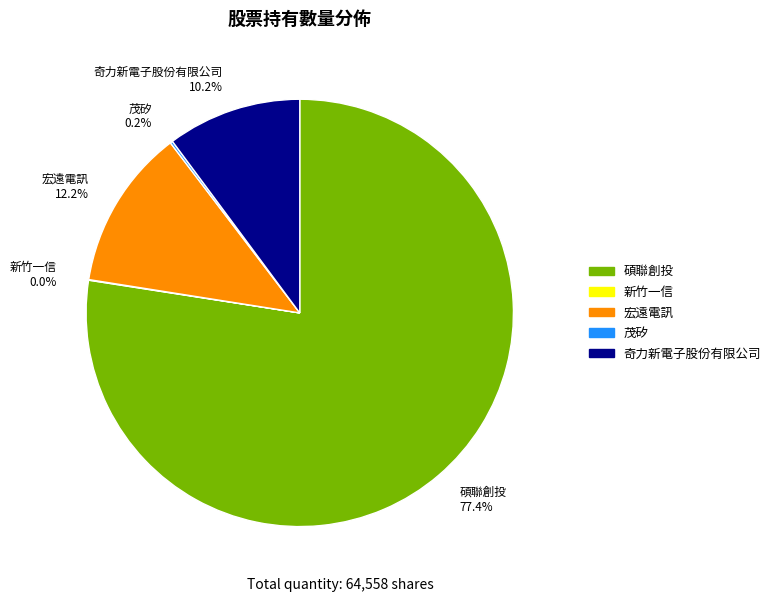

Approximately how many times larger is the value at 宏遠電訊 12.2% compared to 奇力新電子股份有限公司 10.2%?

1.2